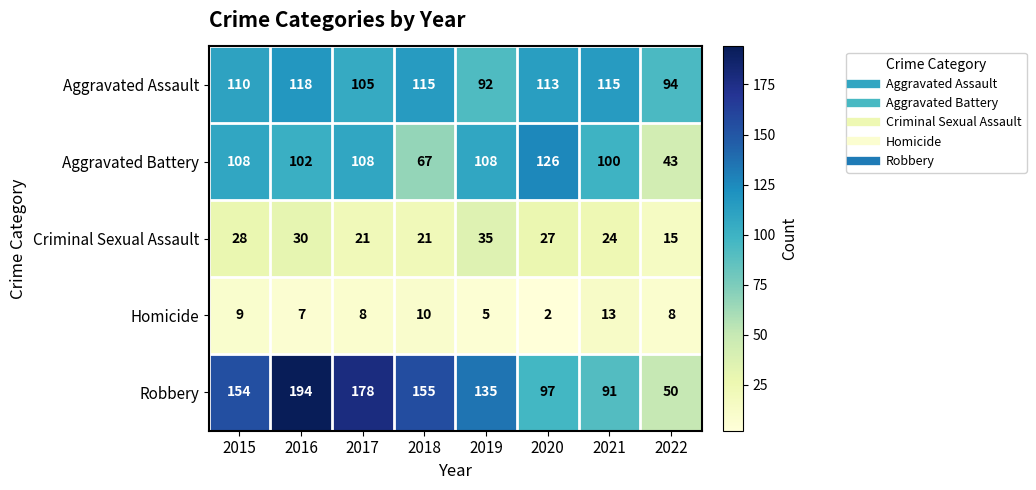

What is the difference between the highest and lowest values at 2021?

102